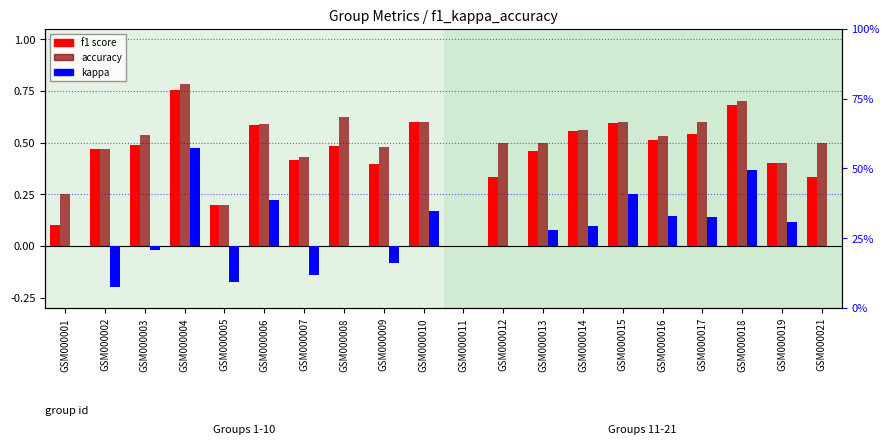

How many distinct data groups are displayed?

3